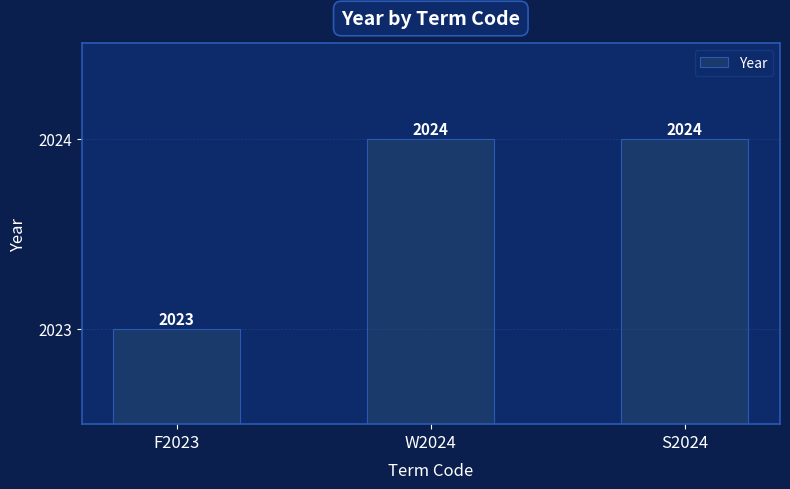

Are the bars horizontal?

No